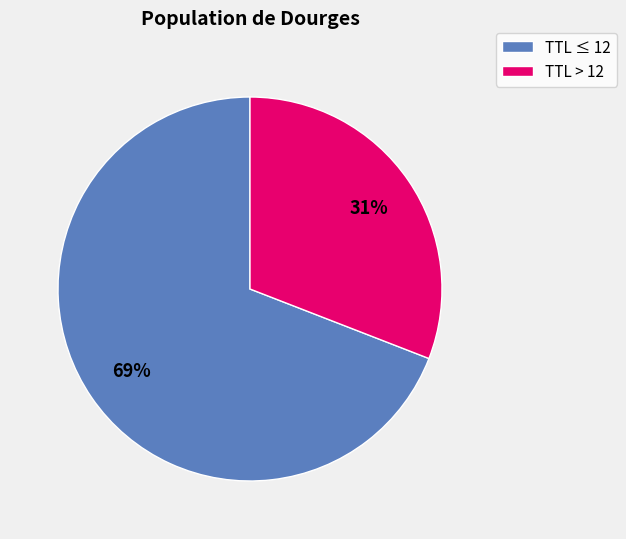

What is the smallest slice in the pie chart?

TTL > 12